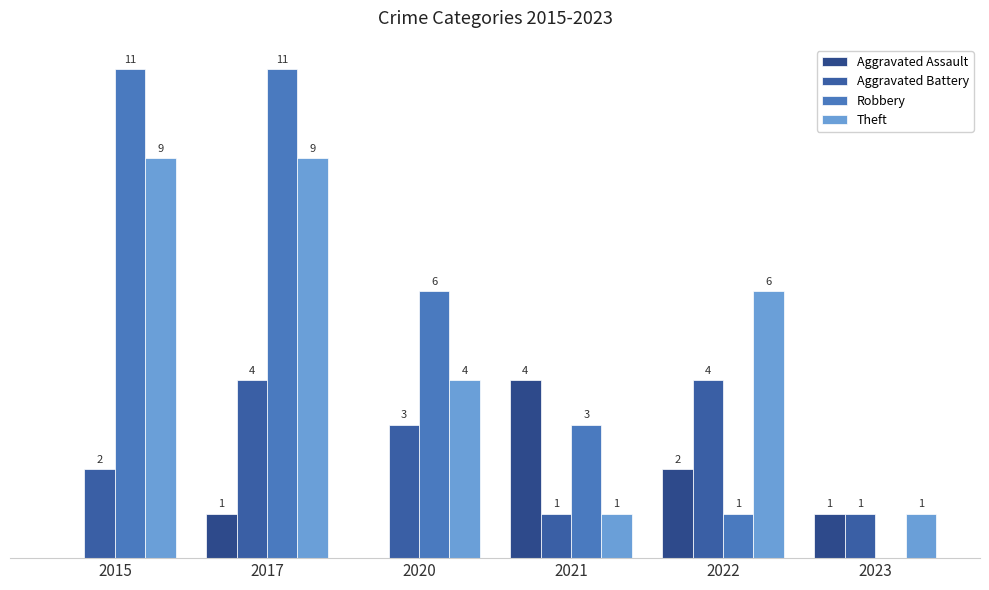

Does the chart contain stacked bars?

No